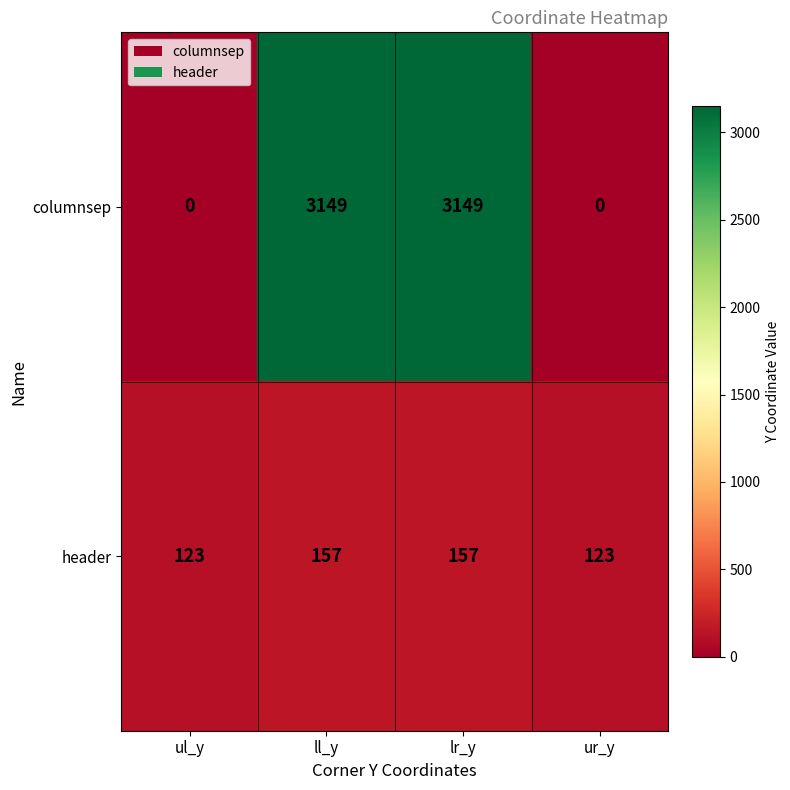

Count the columnsep values in the range 0 to 3149.

4